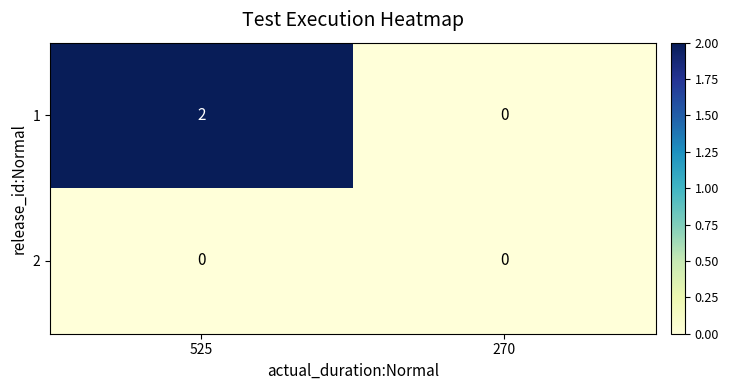

List the series in order of their overall mean, highest first.

1, 2